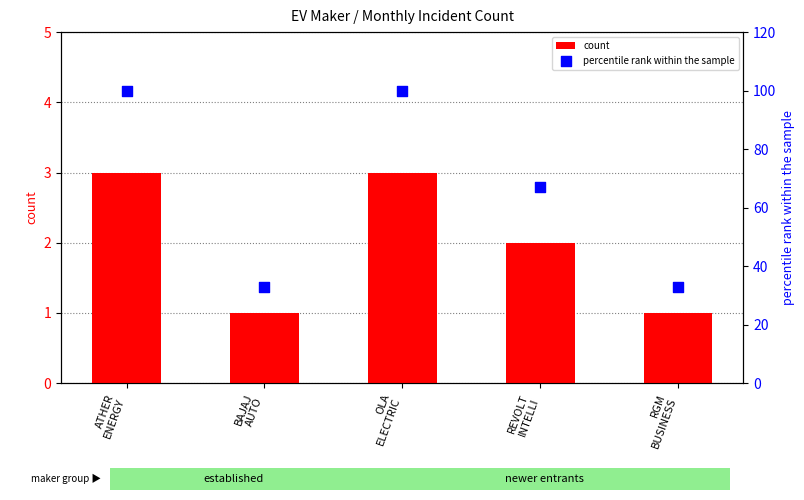

Which series contains the highest Y value?

percentile rank within the sample